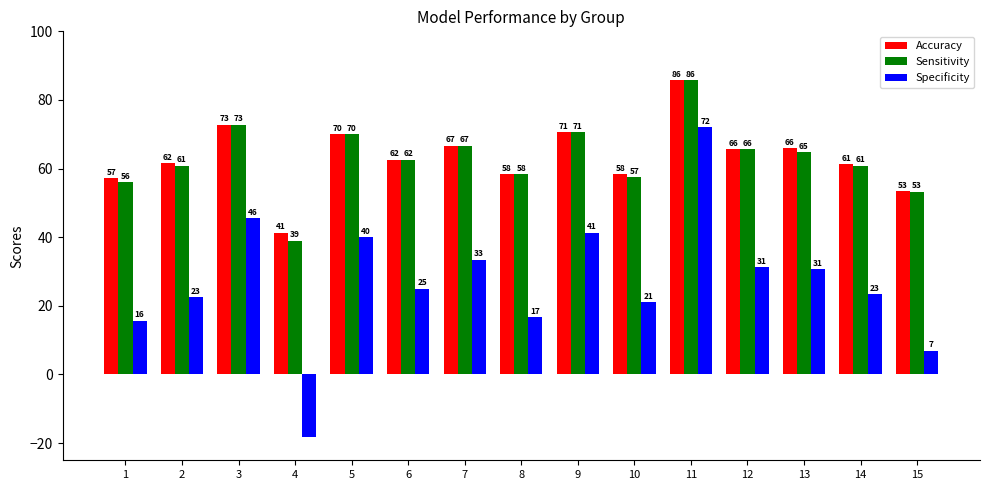

Which category has the highest value across all series?

11